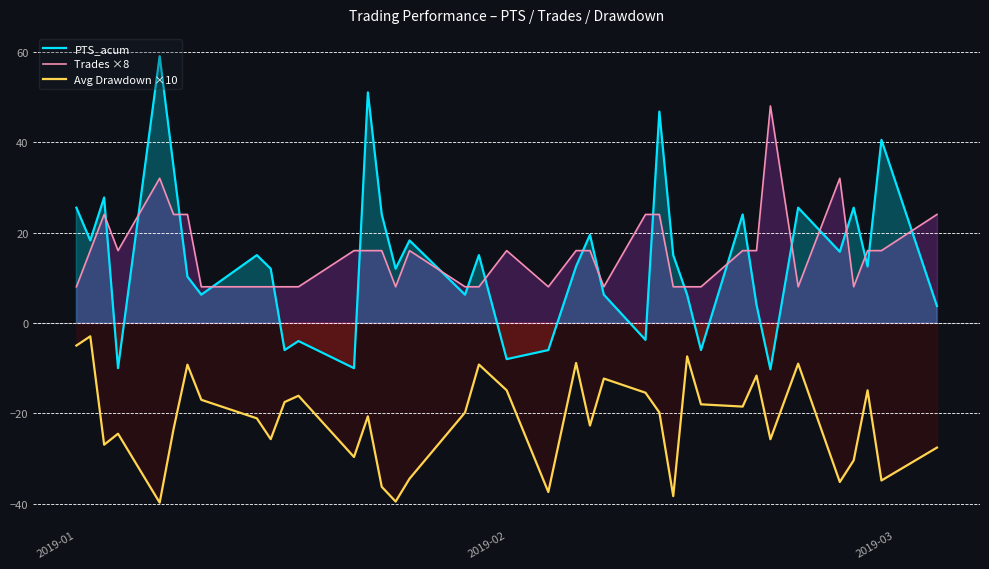

What is the maximum value for PTS_acum?

59.0